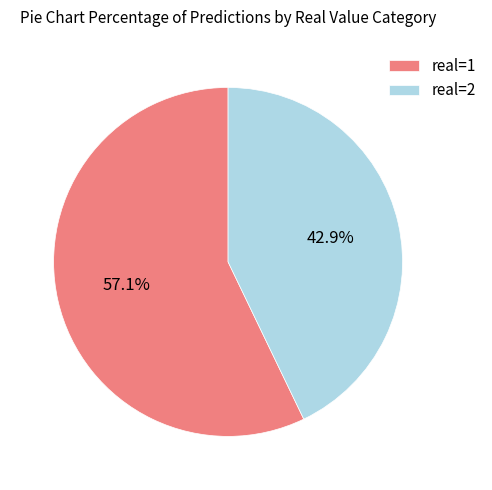

Rank the categories by value from lowest to highest.

real=2, real=1